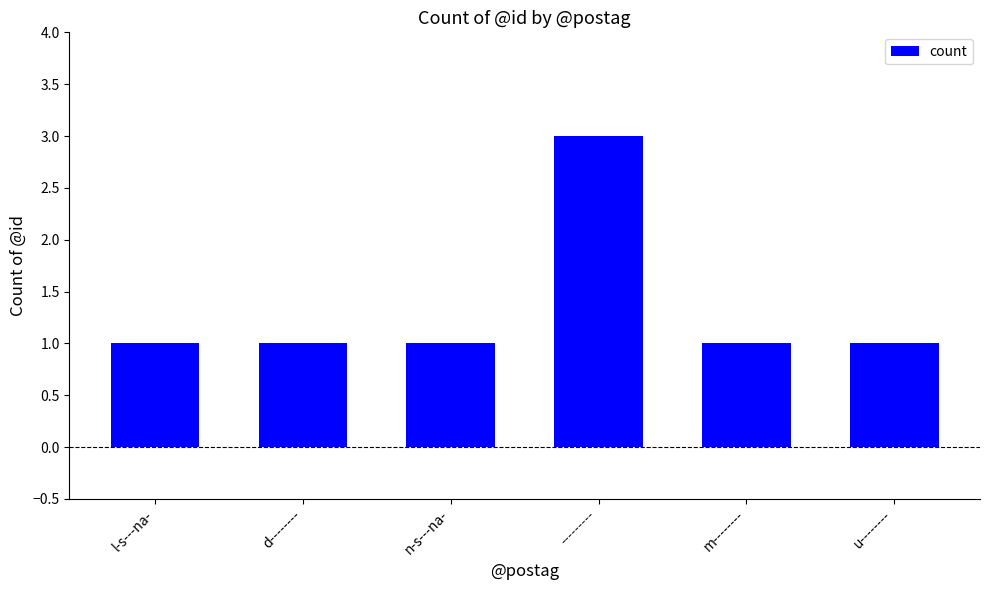

How many values are between 1 and 2?

5